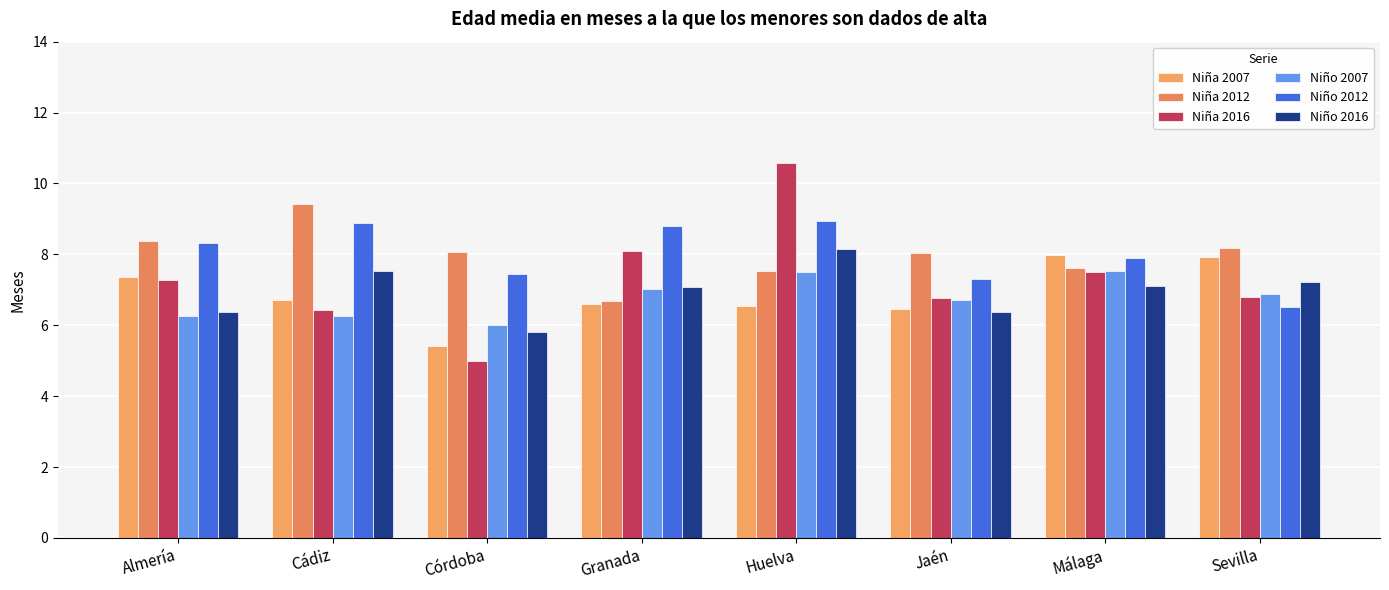

Read the Niña 2012 value at Cádiz.

9.4